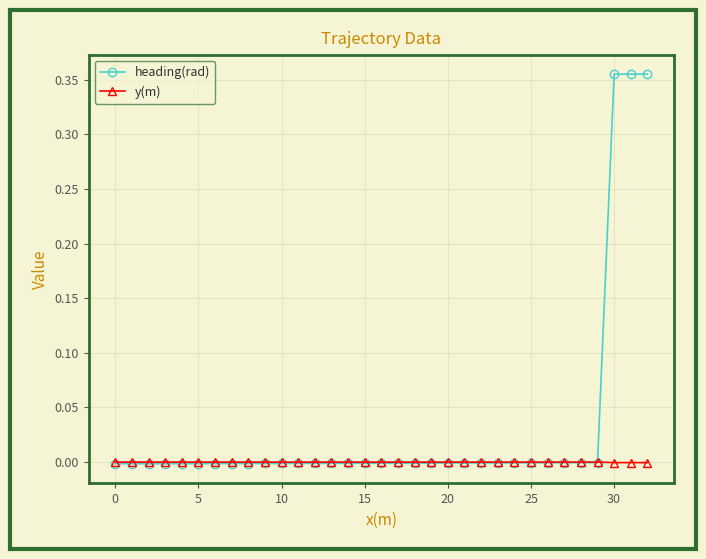

List the series in order of their peak value, highest first.

heading(rad), y(m)